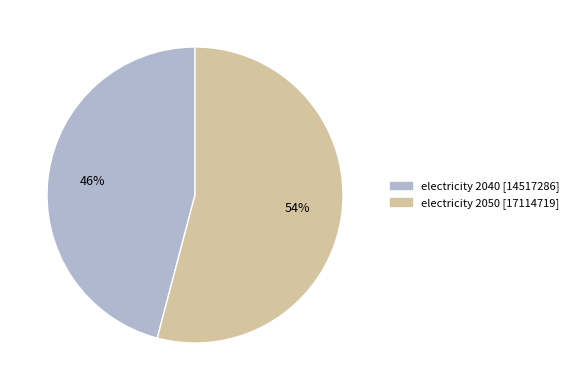

To the nearest percent, what portion does electricity 2050 represent?

54%